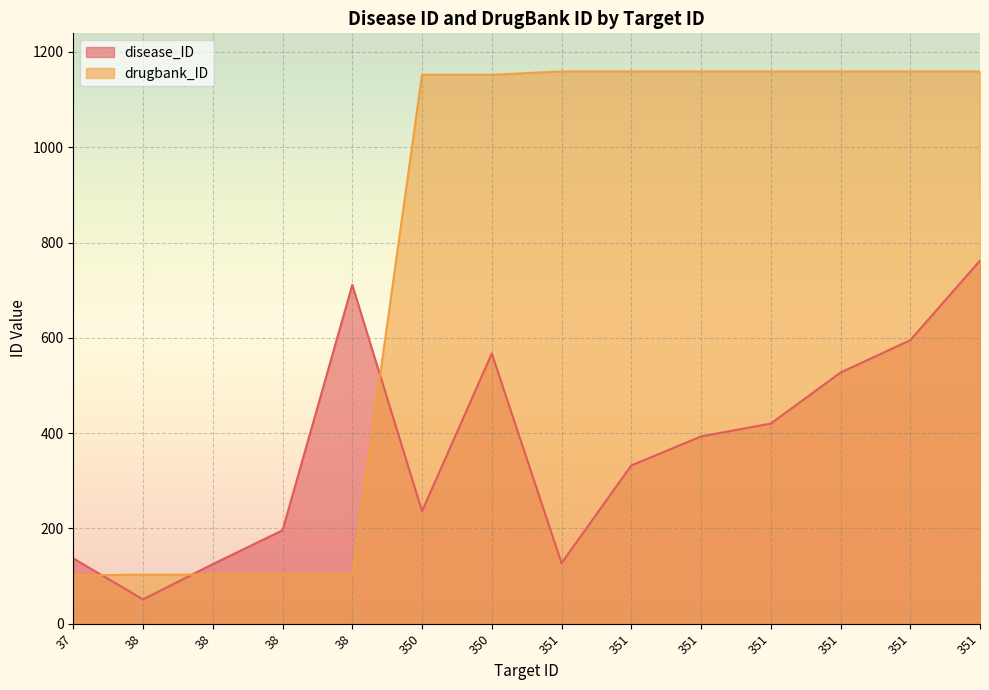

What is the smallest value displayed?

51